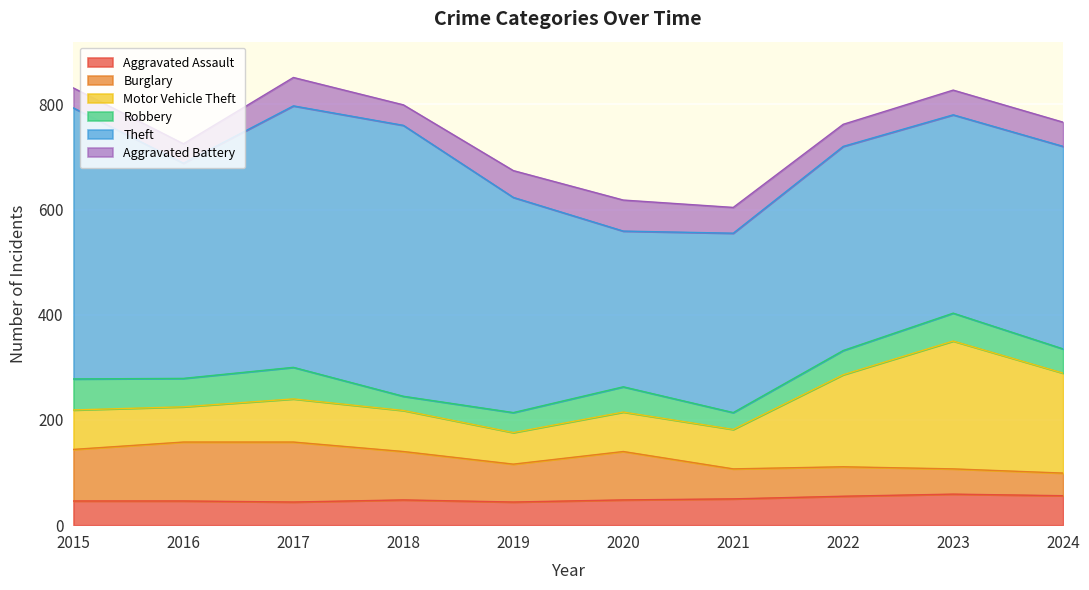

True or false: Burglary has a value of 56 at 2022.

True